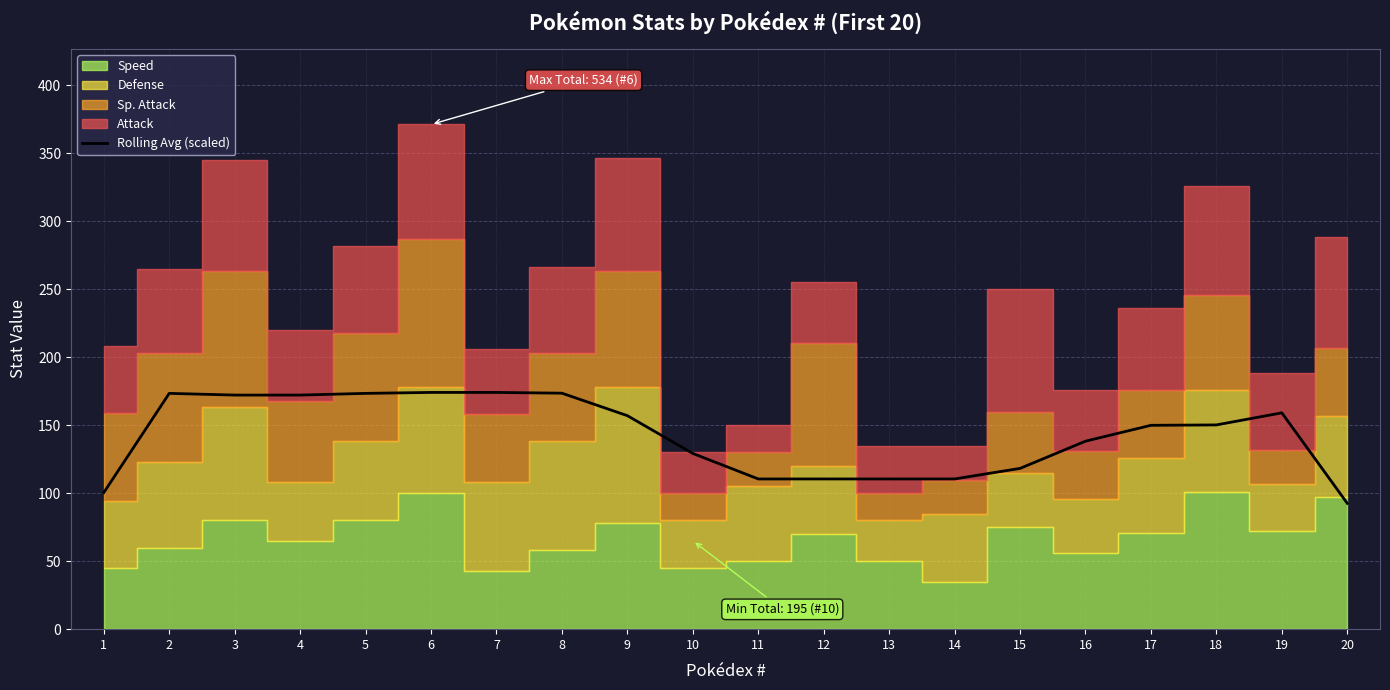

What is the smallest value displayed?

92.5